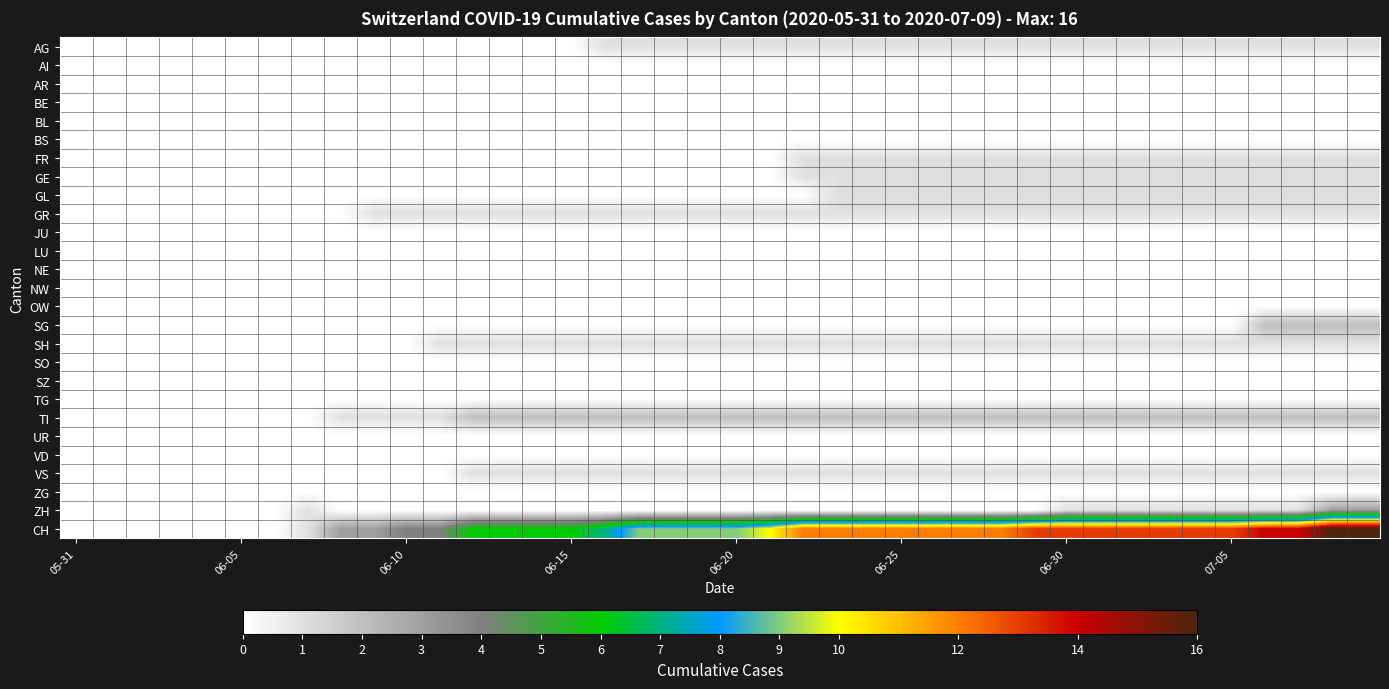

Which series has the largest total across all categories?

CH